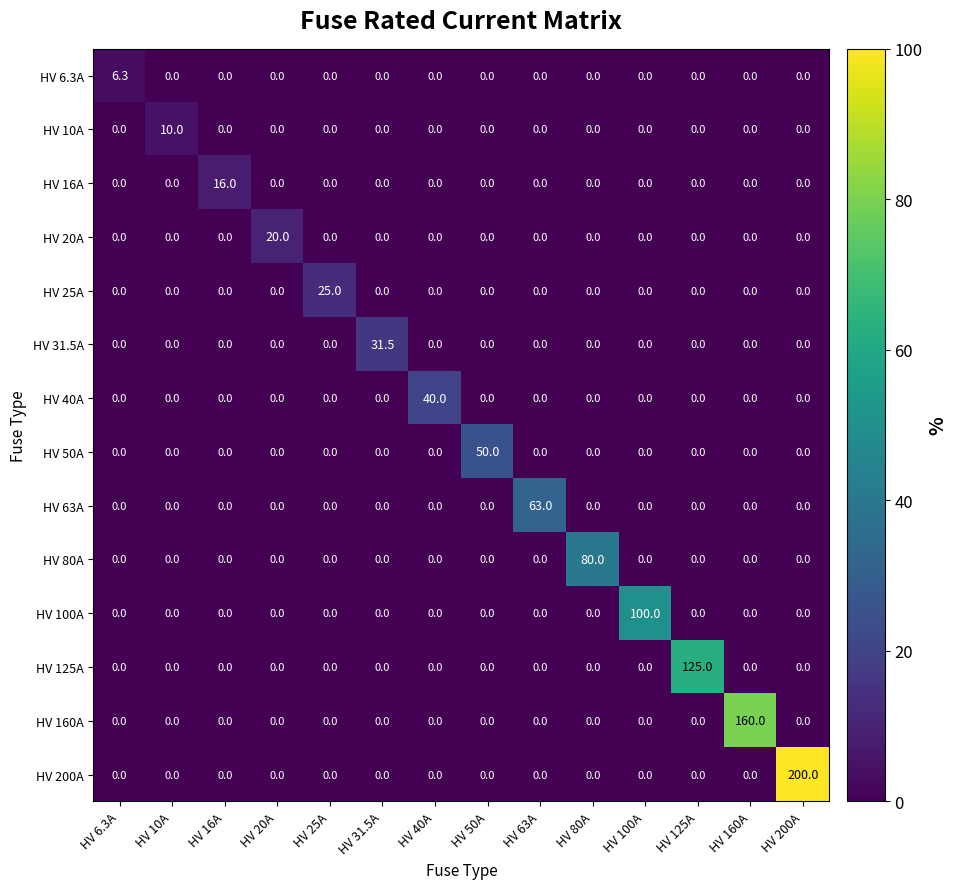

What is the average value of the HV 50A series?

3.6